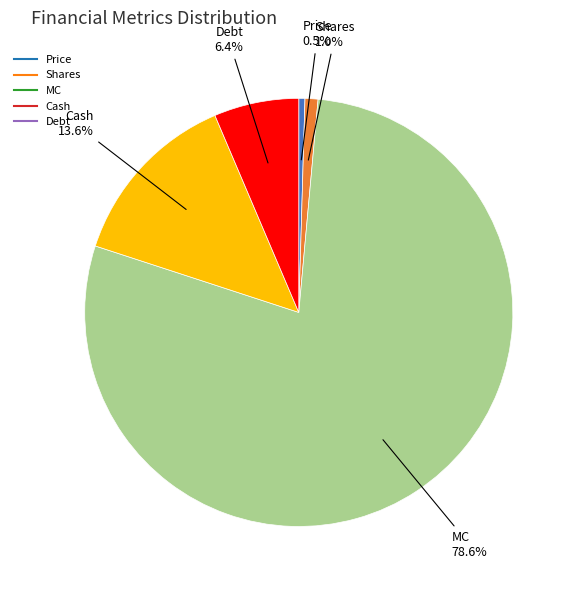

How many segments does this pie chart have?

5